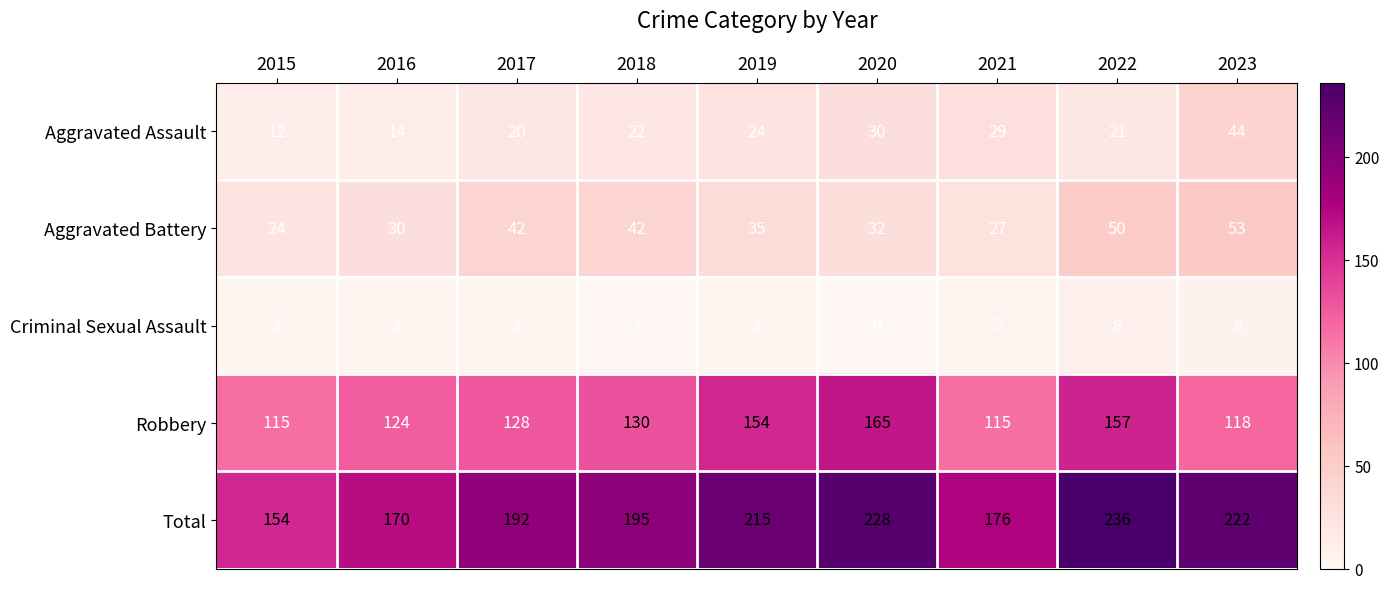

What is the spread (max minus min) of values at 2021?

171